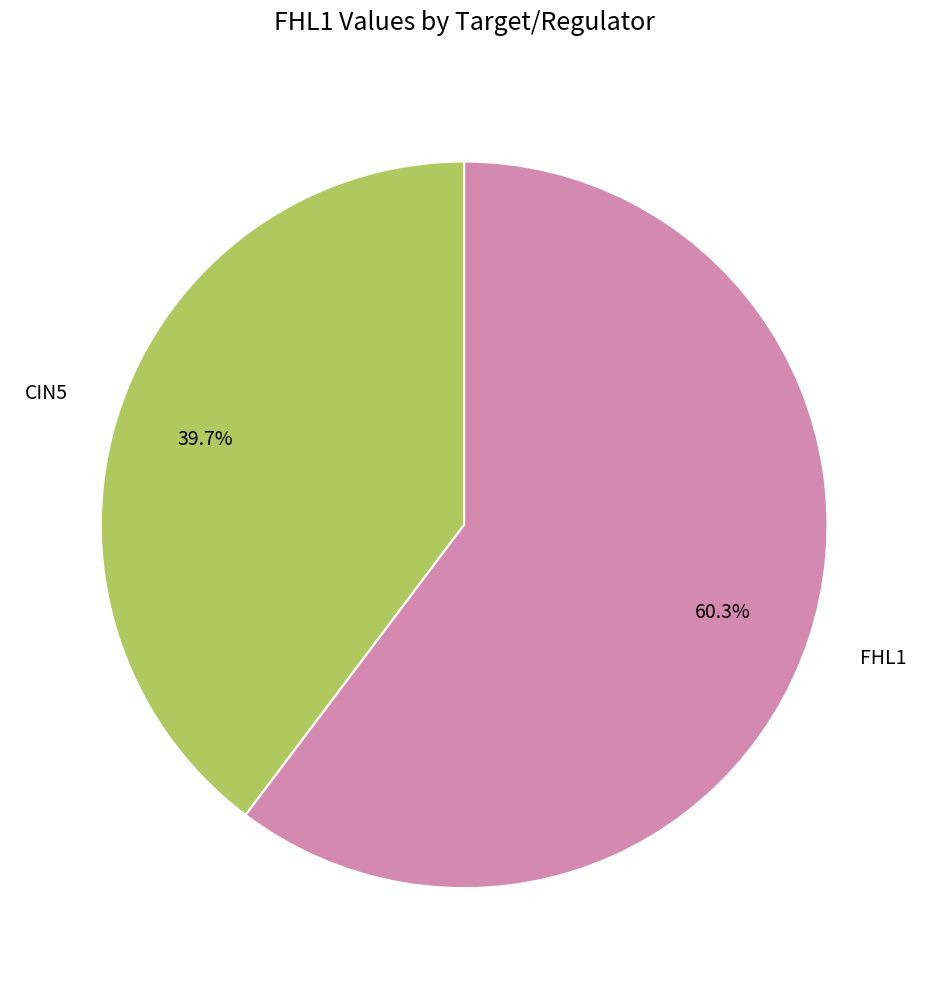

Combined, what portion of the pie is CIN5 and FHL1?

100.0%